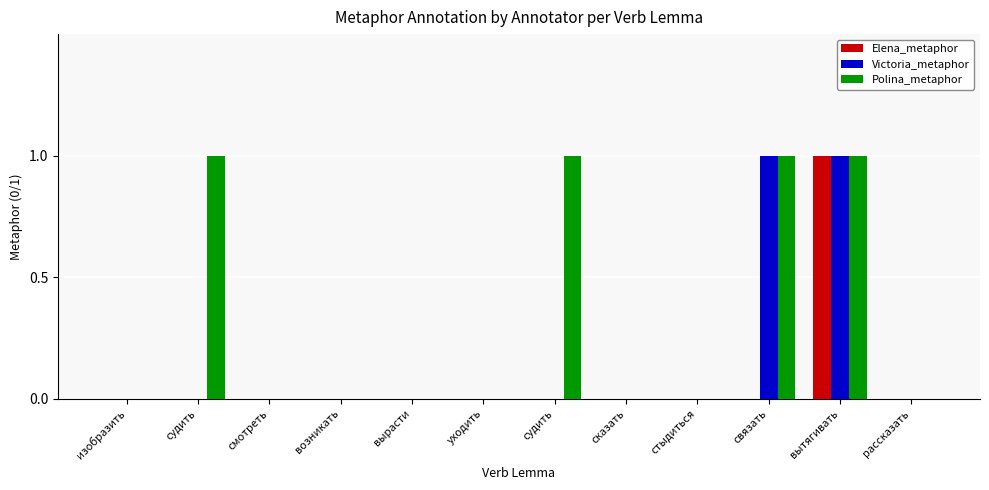

Which series has the widest spread of values?

Elena_metaphor